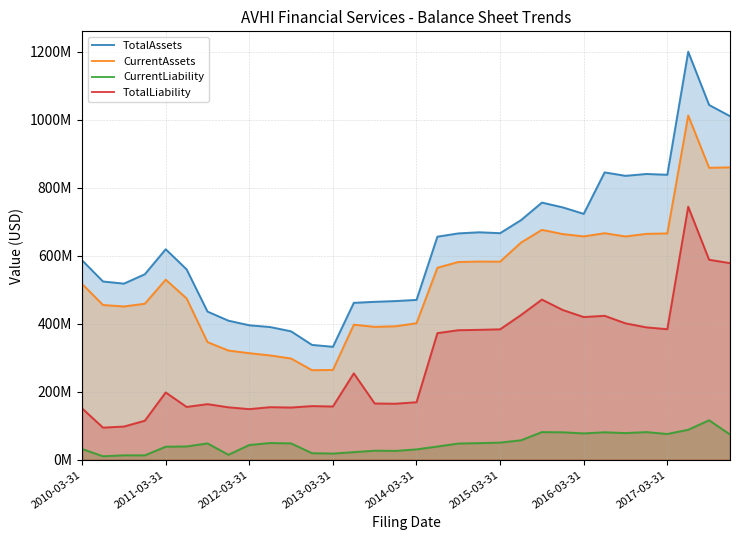

What is the value of the TotalLiability point at the 22nd from the left?

425628000